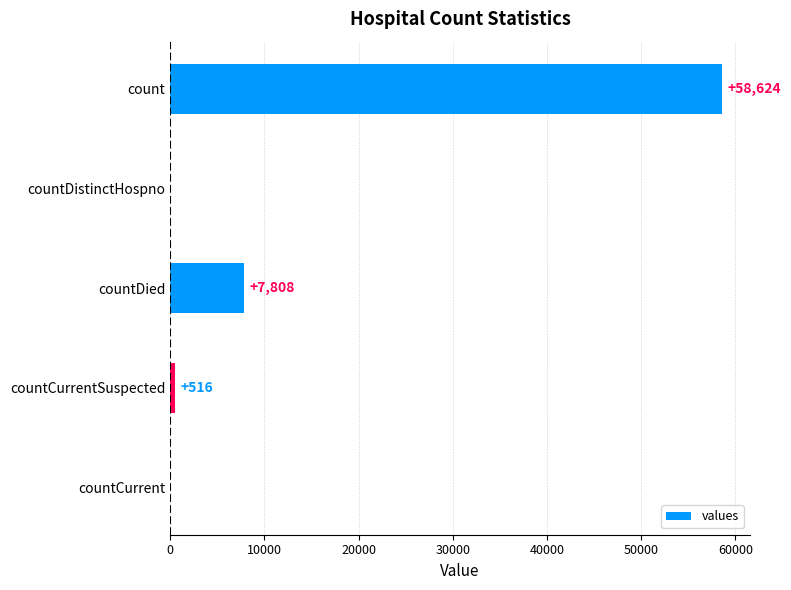

What is the maximum value shown in the chart?

58624